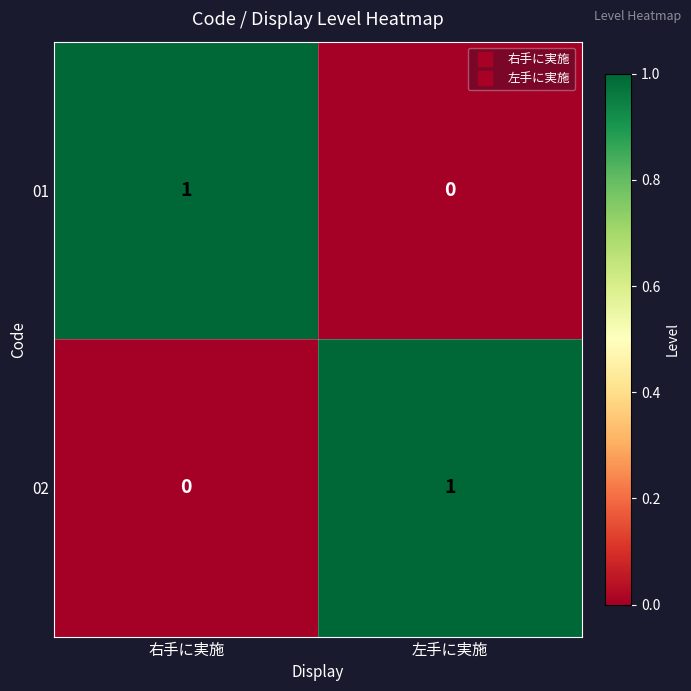

At 右手に実施, list the series in order from smallest to largest.

02, 01